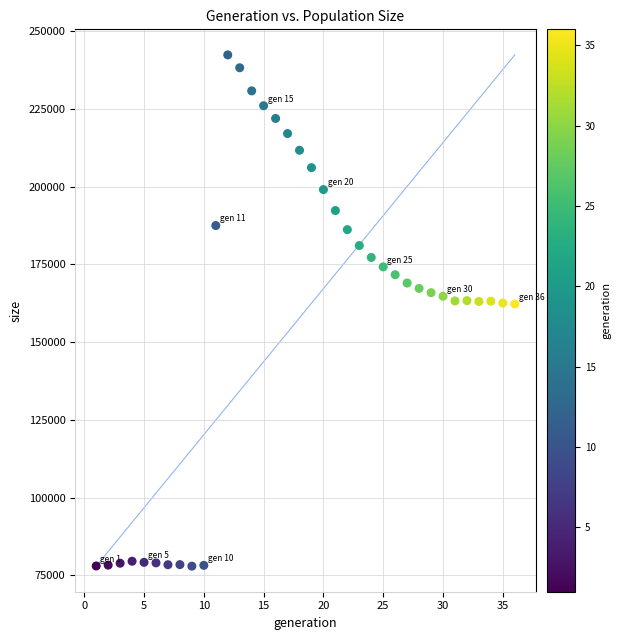

What is the range of Y values (max minus min)?

164508